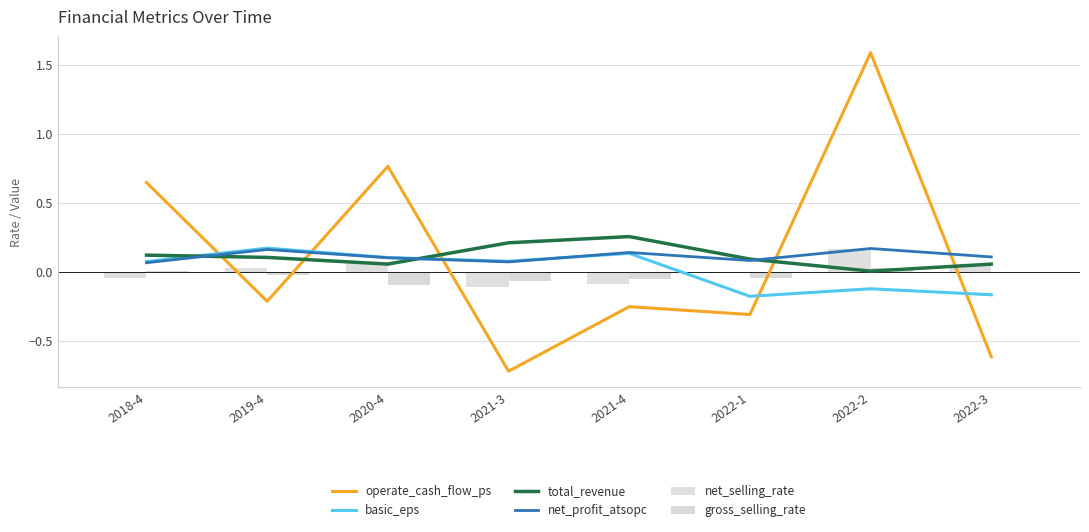

Where is basic_eps nearest to the value 0?

2018-4